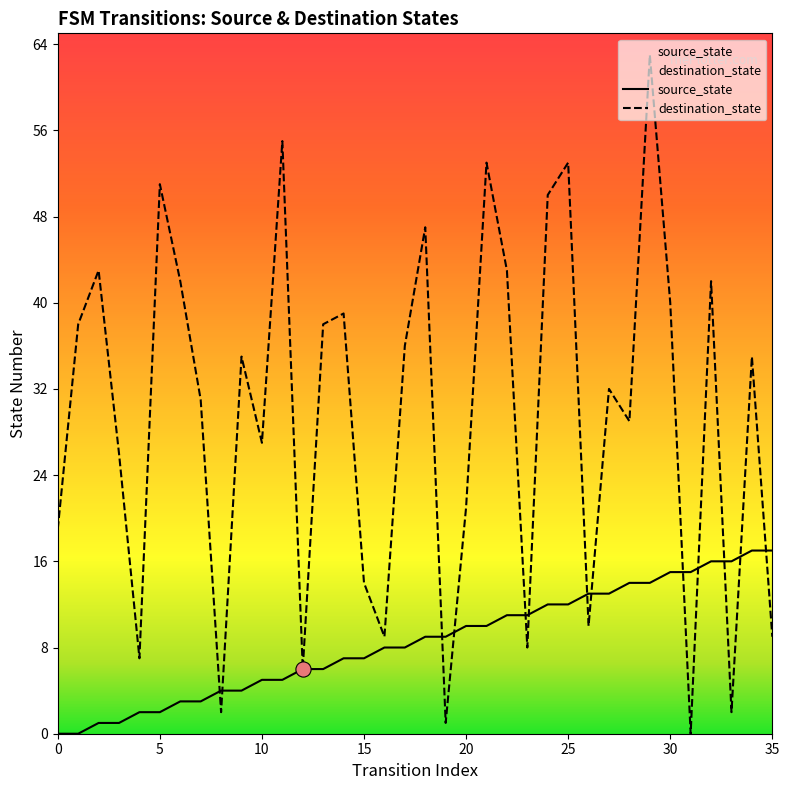

Which series contains the lowest Y value?

source_state